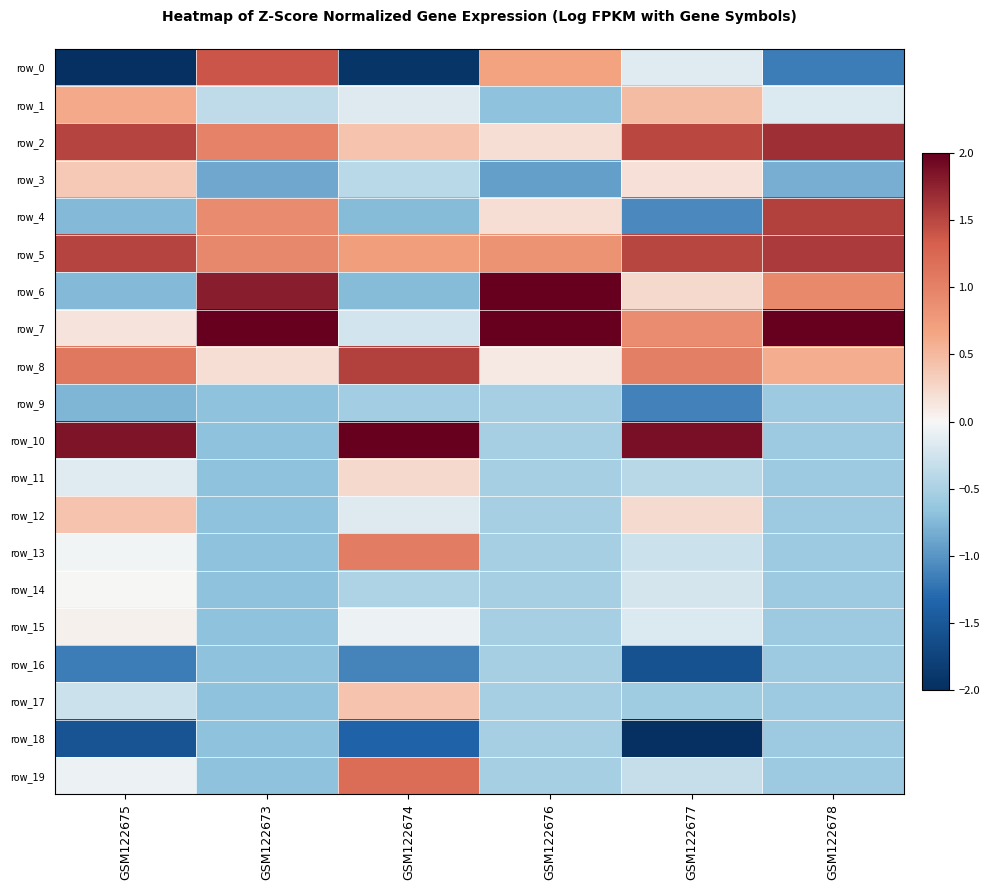

Where is row_10 nearest to the value 0?

GSM122676